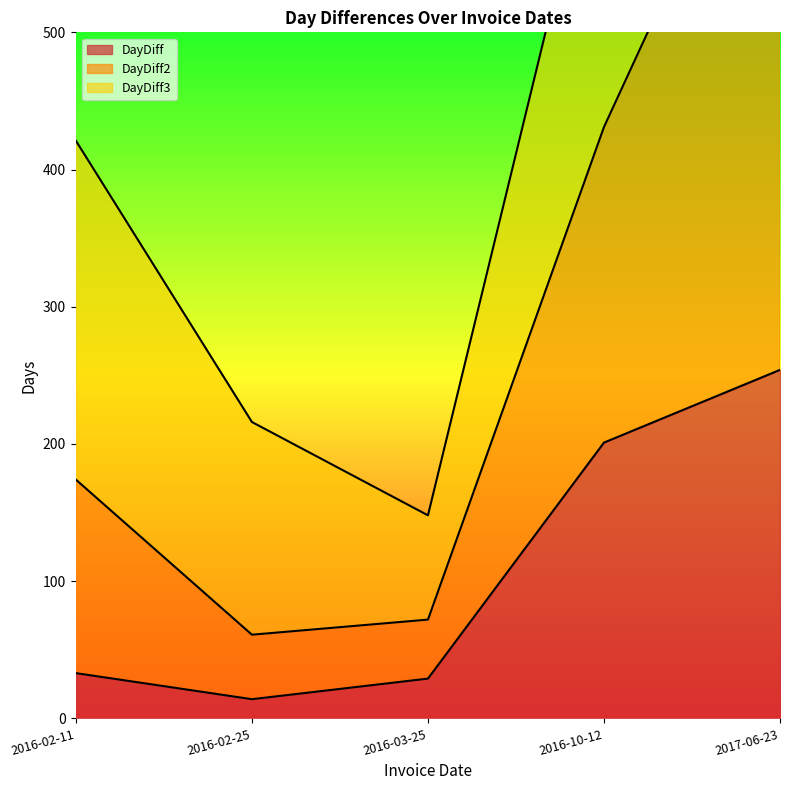

Where does the DayDiff2 series first go above 421?

2016-10-12